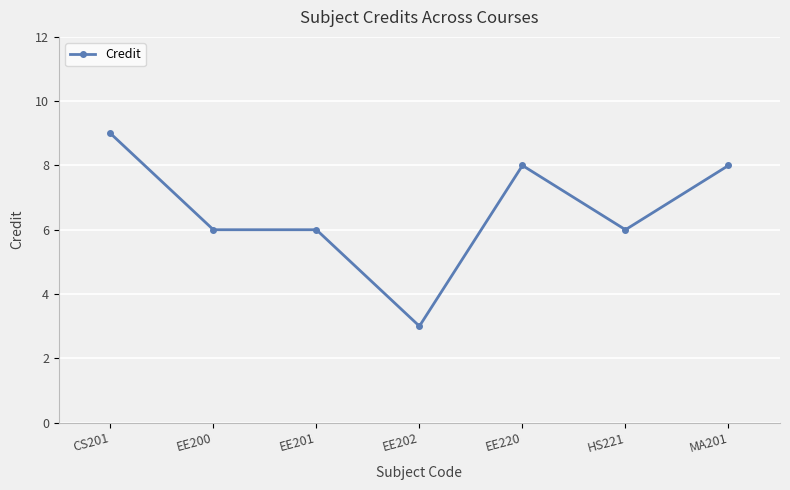

What is the sum of the values at EE200 and EE201?

12